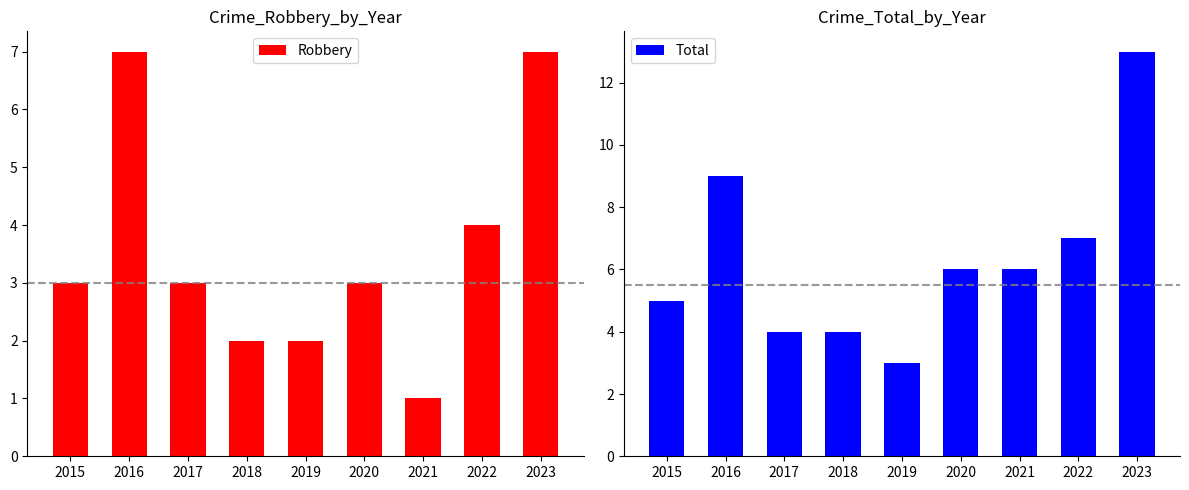

Count the number of categories in the chart.

9